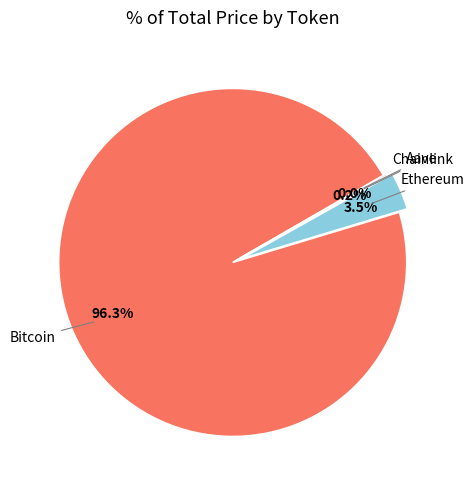

Is there any slice that represents more than half of the pie?

Yes